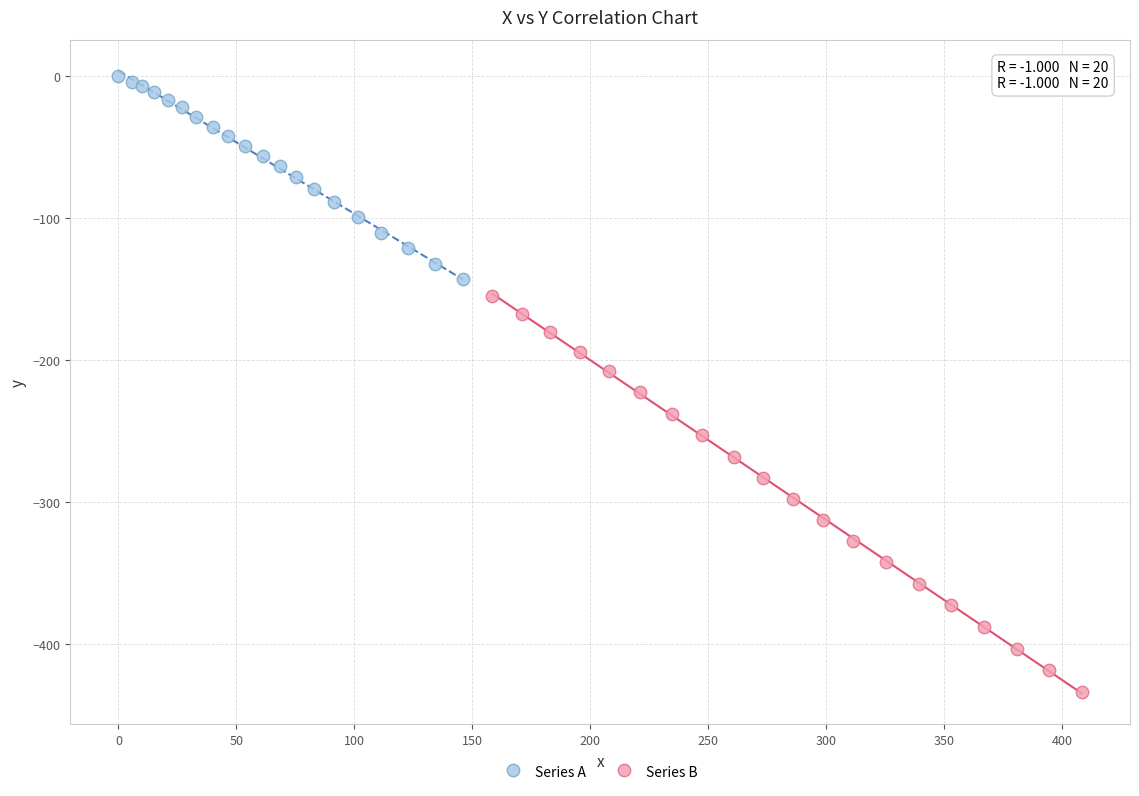

Which series reaches the maximum Y coordinate?

Series A